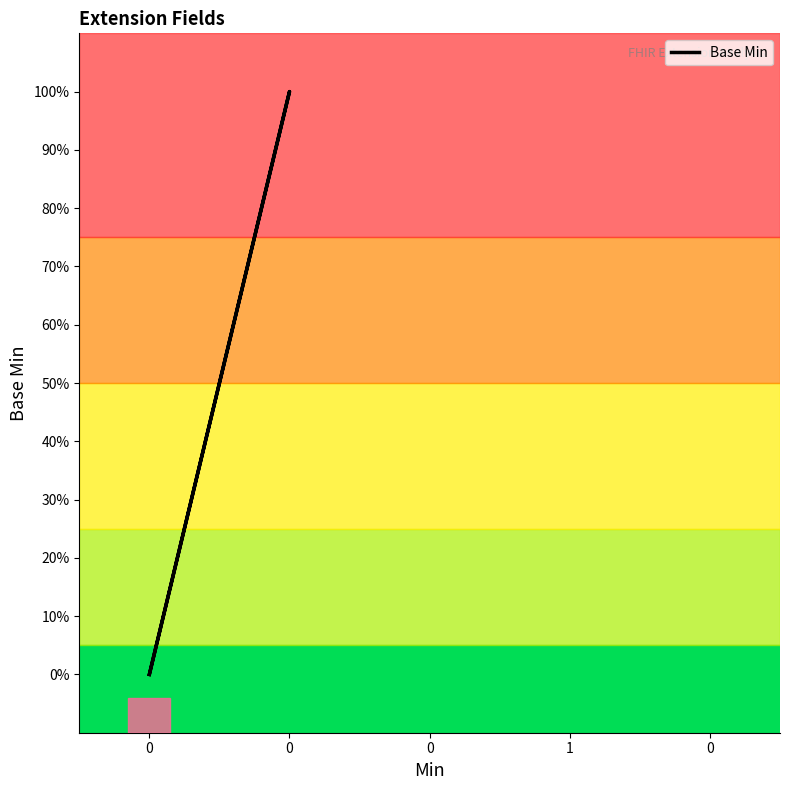

The chart shows a value of 1 at 0. True or false?

False